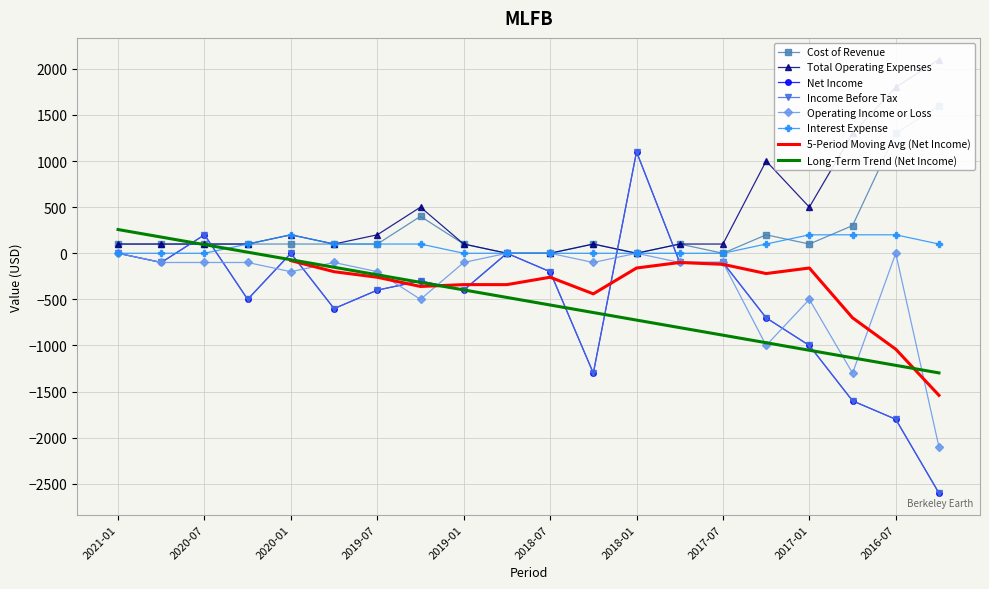

How many values in Cost of Revenue are above zero?

16